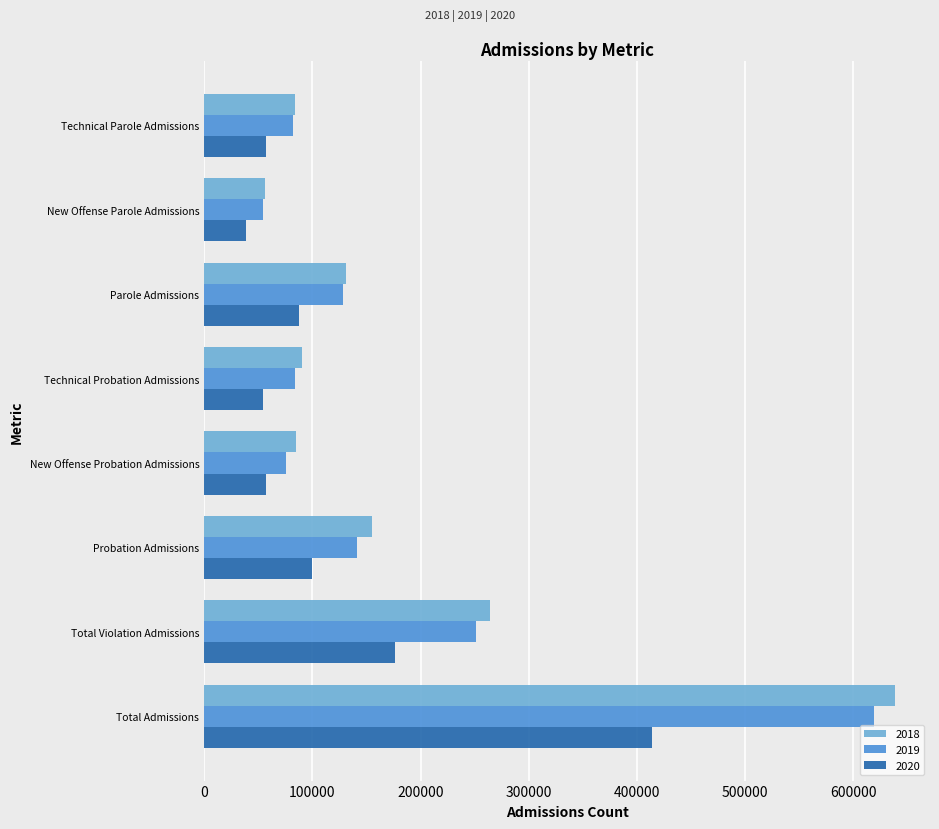

Rank the series at Probation Admissions from lowest to highest value.

2020, 2019, 2018